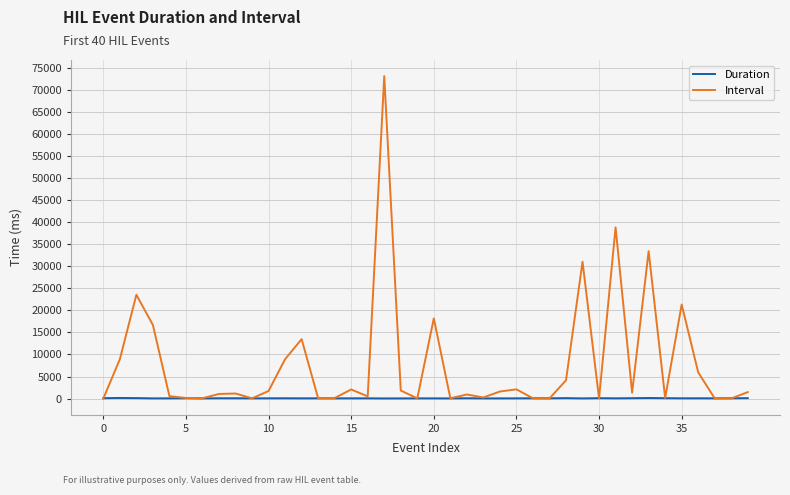

How many series are shown in this chart?

2